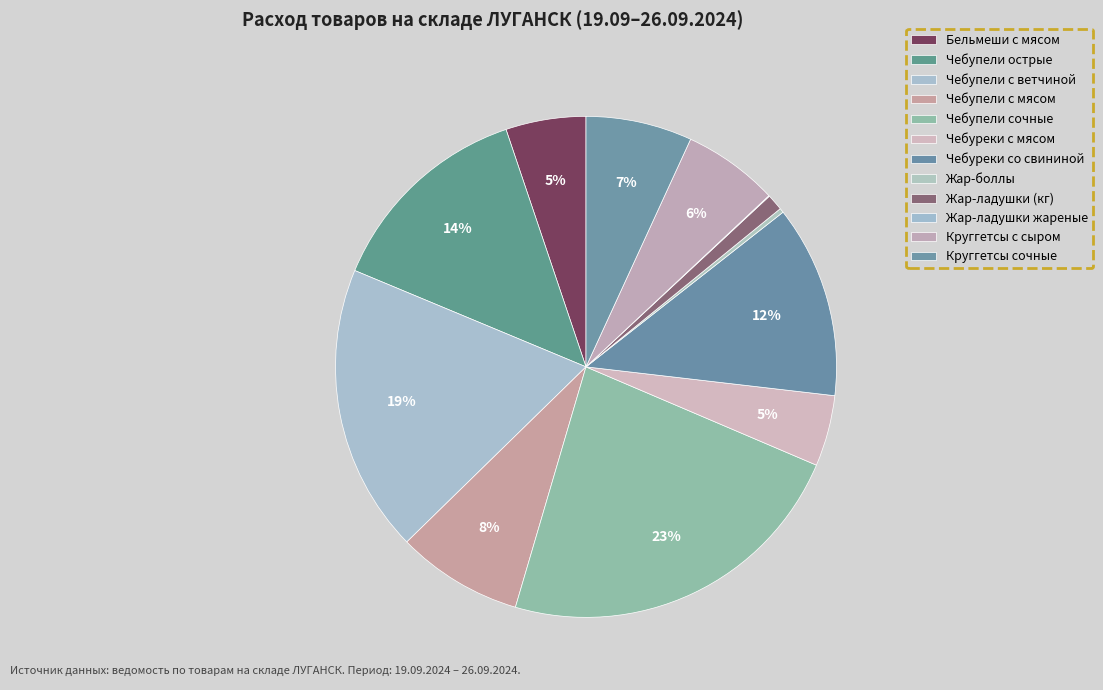

To the nearest percent, what portion does Чебуреки с мясом represent?

5%